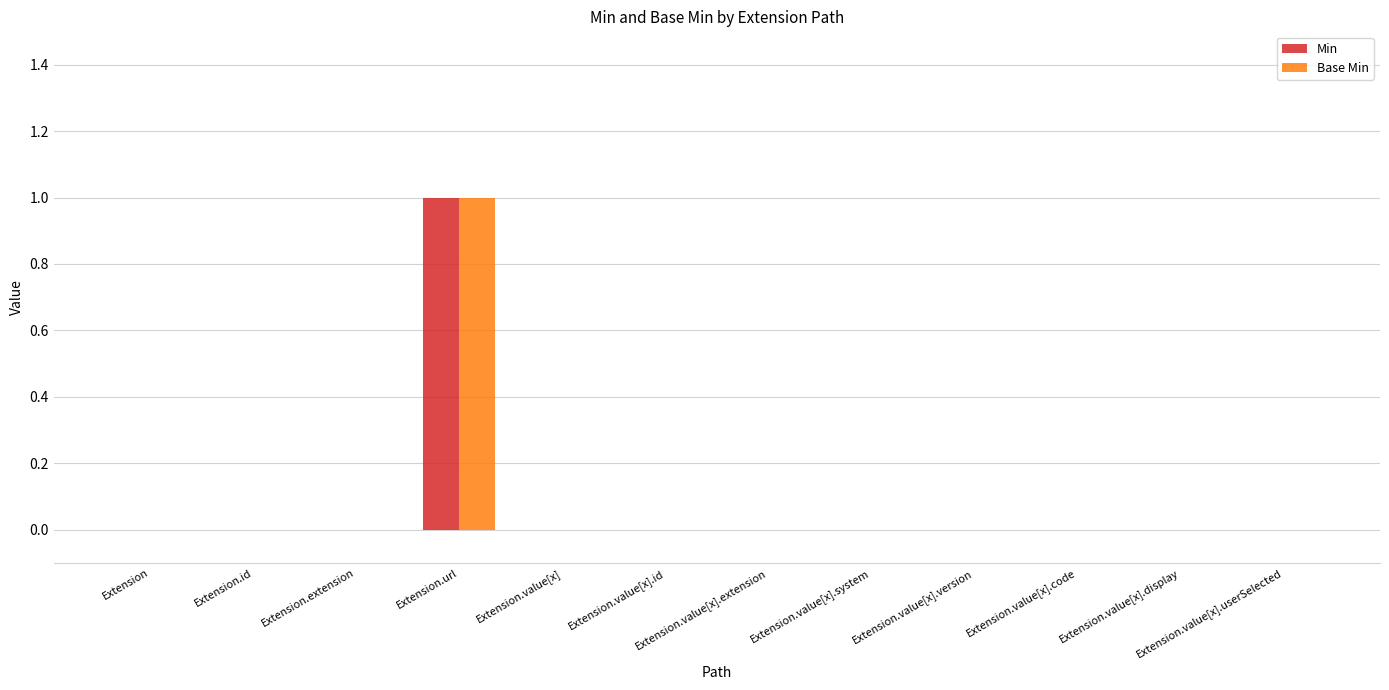

Is it true that Min equals 1 at Extension.value[x].code?

False